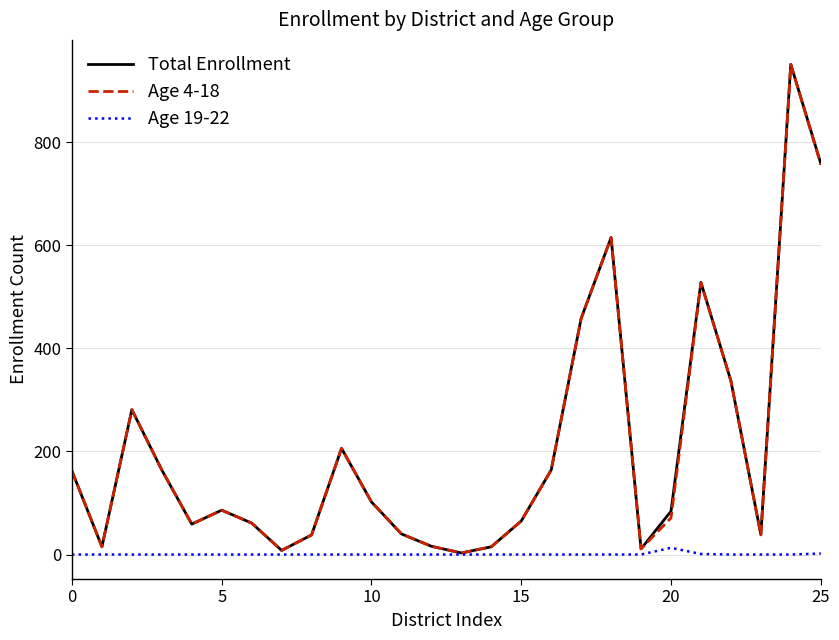

What is the greatest value displayed?

951